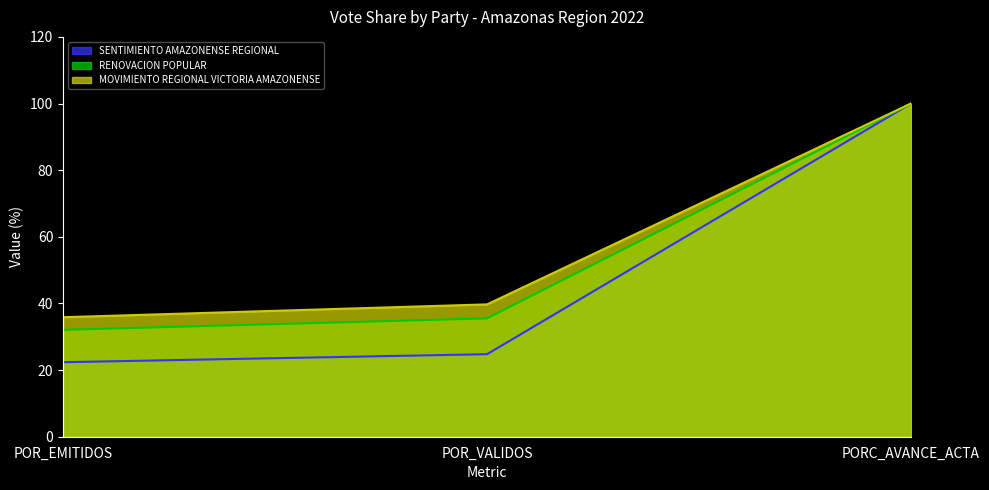

What is the sum of all SENTIMIENTO AMAZONENSE REGIONAL values?

147.1